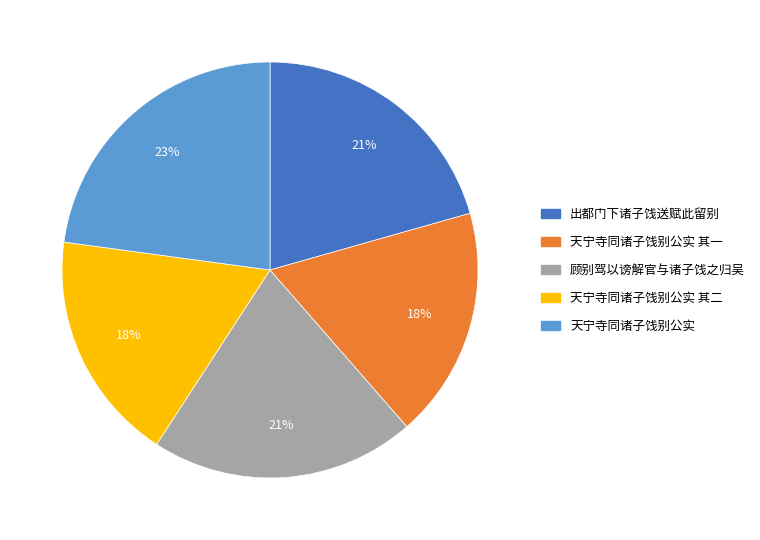

Between 天宁寺同诸子饯别公实 and 天宁寺同诸子饯别公实 其二, which is larger?

天宁寺同诸子饯别公实